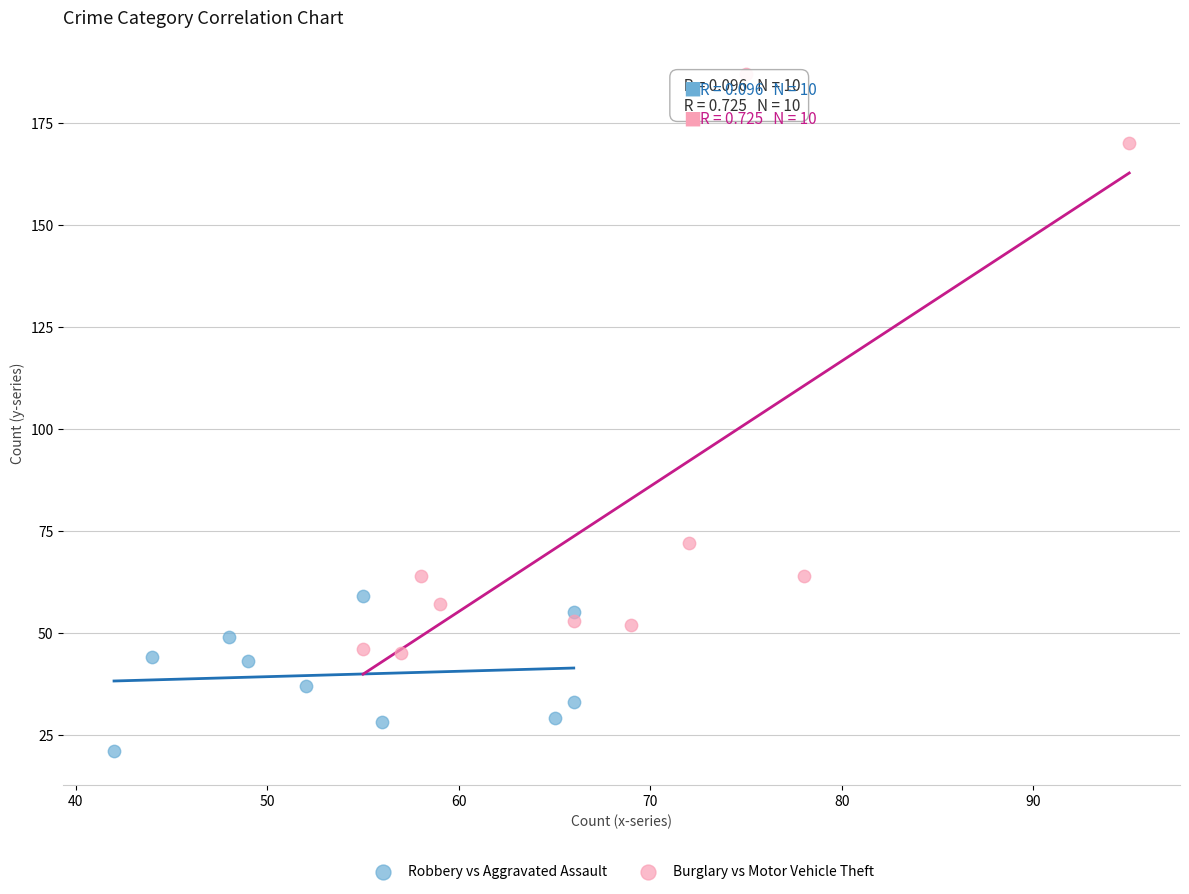

Which series contains the highest Y value?

Burglary vs Motor Vehicle Theft